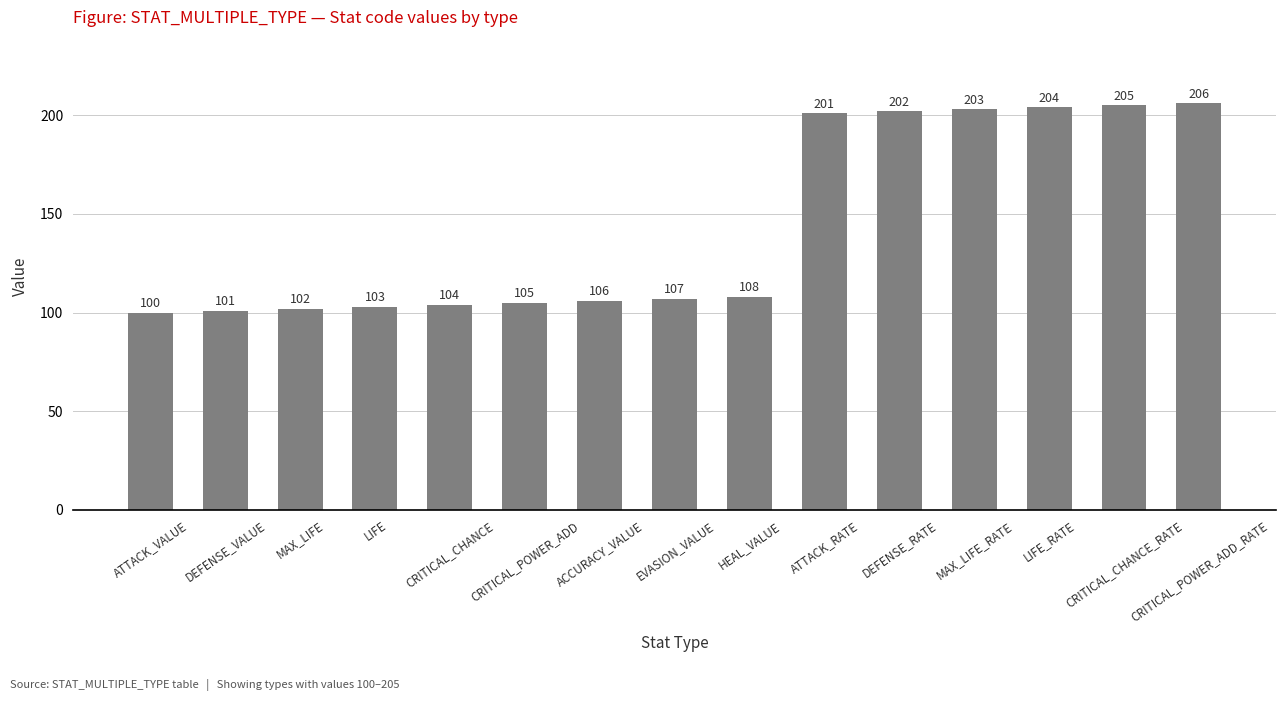

Does the chart contain any negative values?

No